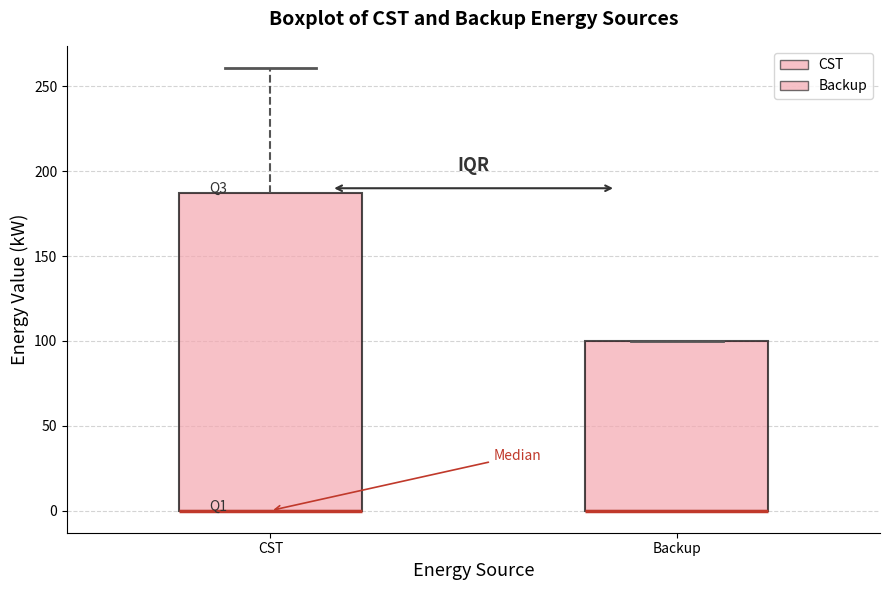

Reading left to right, read every box against the y-axis: the position of its median line, the range the box covers, and the ends of its whiskers. The values are not printed on the chart, so give them approximately, as read against the axis.

CST: median 0 (drawn on the box's lower edge), box 0 to 185, whiskers 0 to 260
Backup: median 0 (drawn on the box's lower edge), box 0 to 100, whiskers 0 to 100